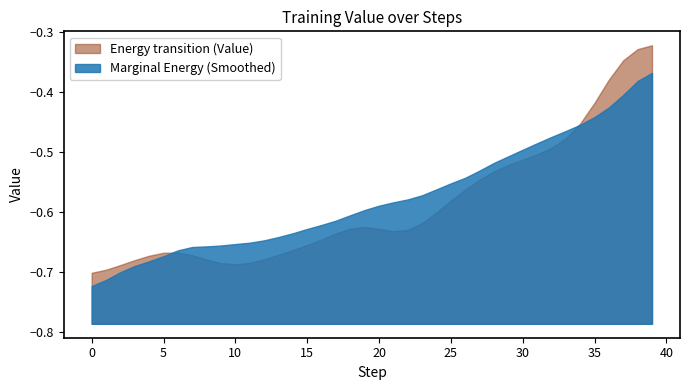

Which series has the widest spread of values?

Energy transition (Value)